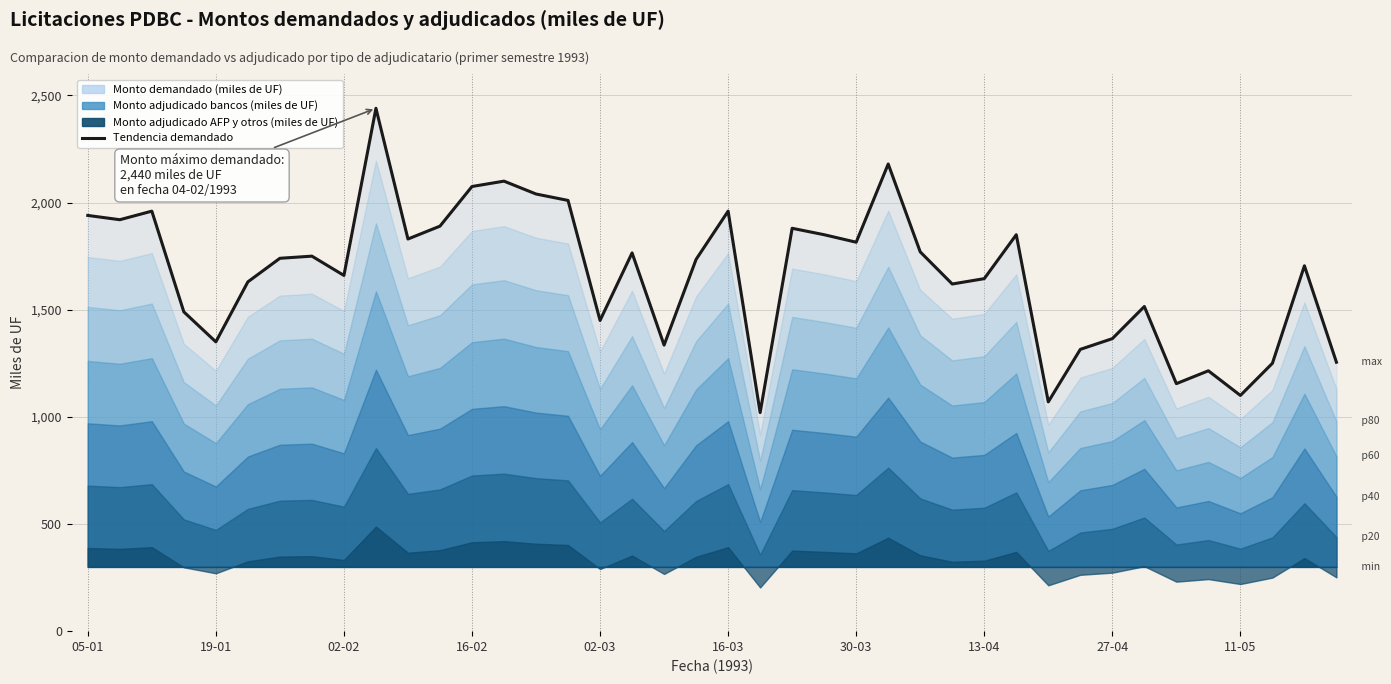

What is the difference between the second highest and second lowest values?

1110